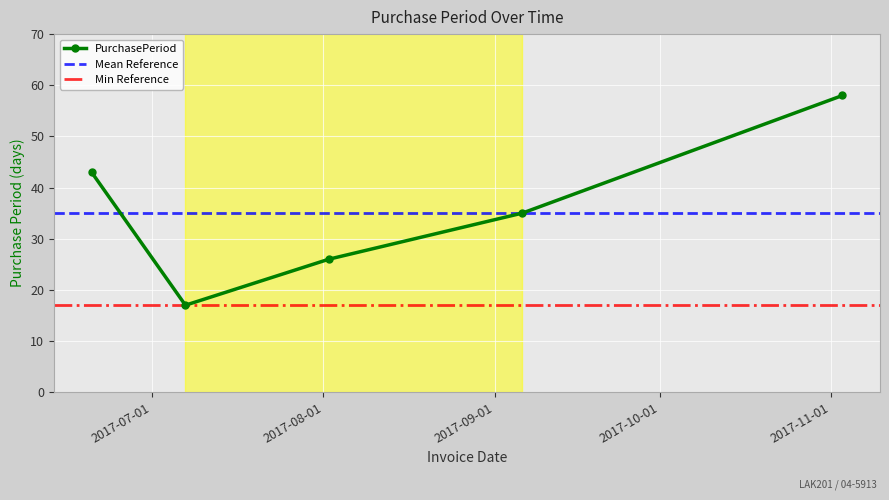

Reading left to right, extract all data points from this chart.

2017-06-20=43	2017-07-07=17	2017-08-02=26	2017-09-06=35	2017-11-03=58